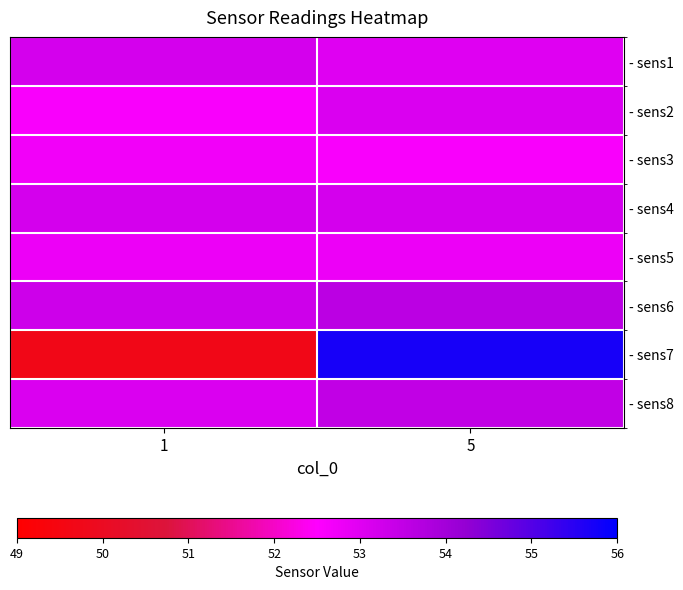

Which series has the largest total across all categories?

- sens6